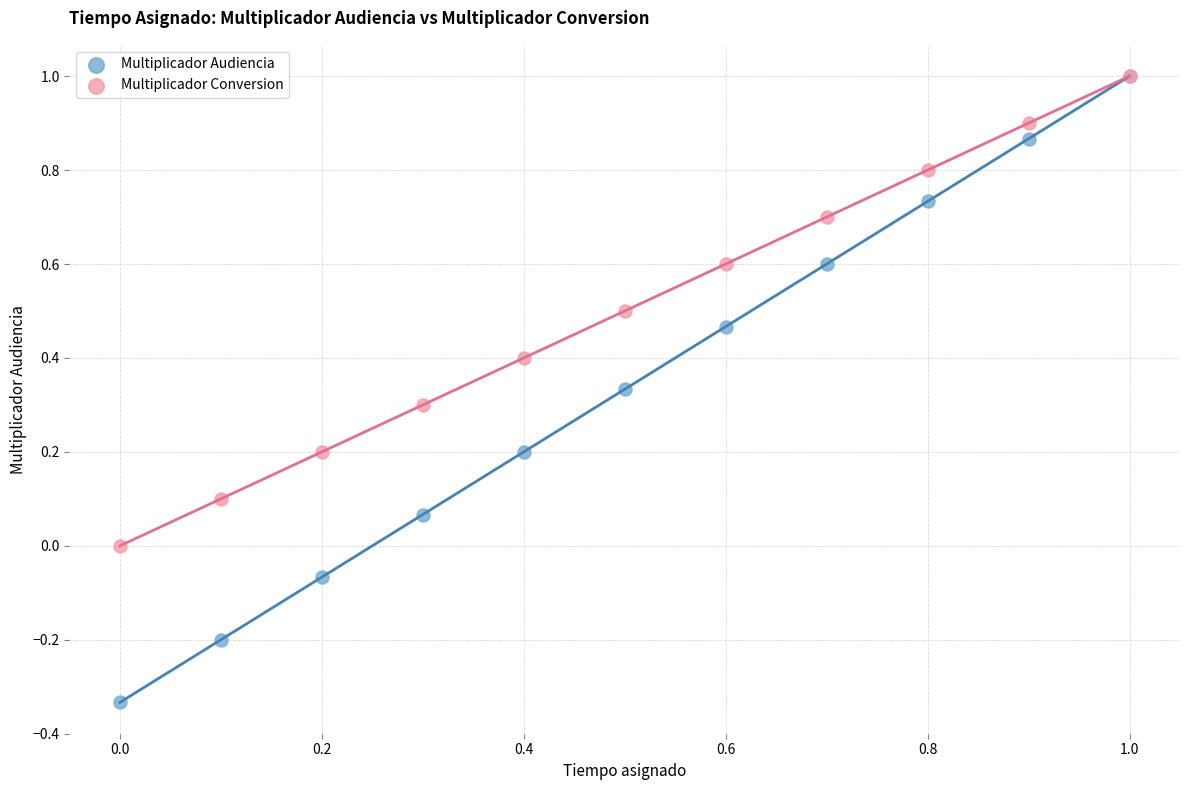

What are all the series names shown in the legend?

Multiplicador Audiencia, Multiplicador Conversion